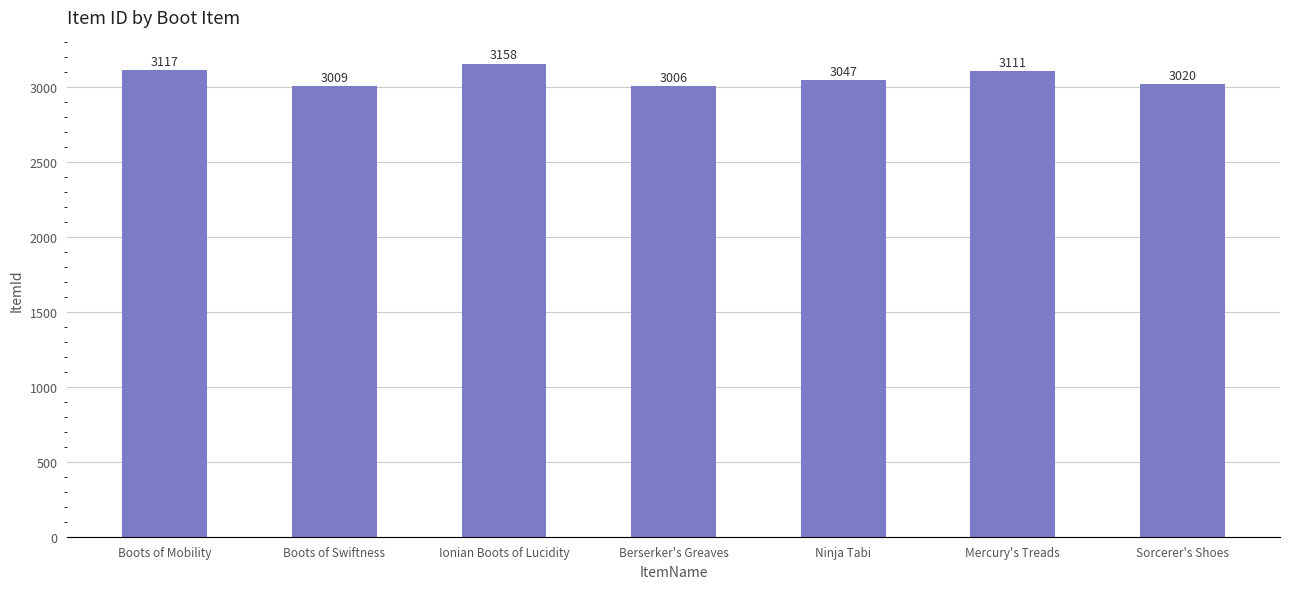

At which label does the data first exceed 3047?

Boots of Mobility